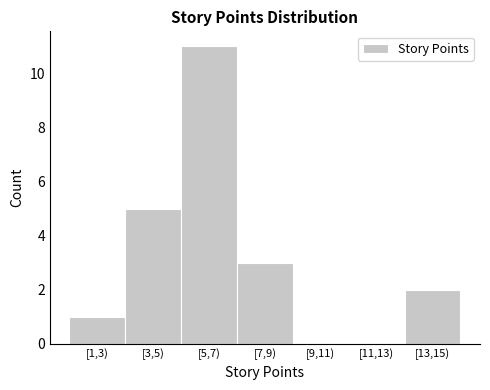

Reading left to right, transcribe all the data shown in this chart.

[1,3)=1	[3,5)=5	[5,7)=11	[7,9)=3	[9,11)=0	[11,13)=0	[13,15)=2